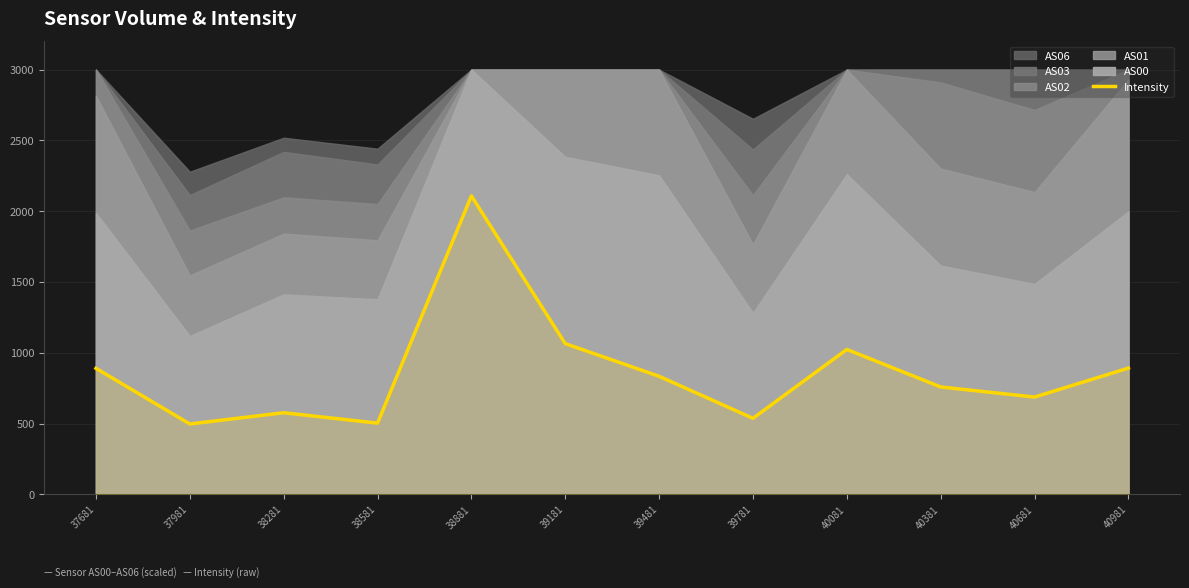

Is it true that the value at 40381 is 758.4?

True